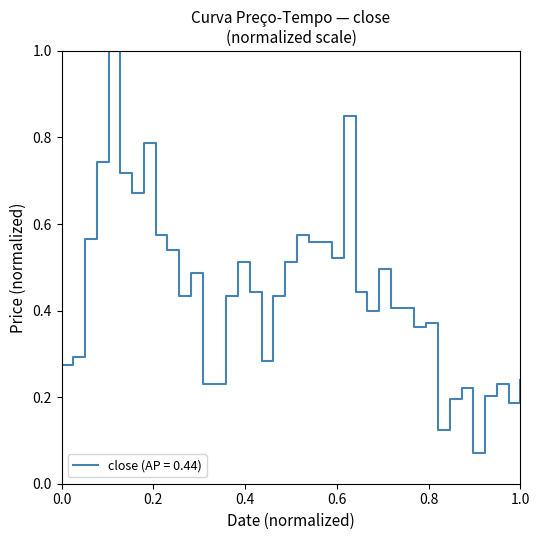

Does the chart have visible grid lines?

No